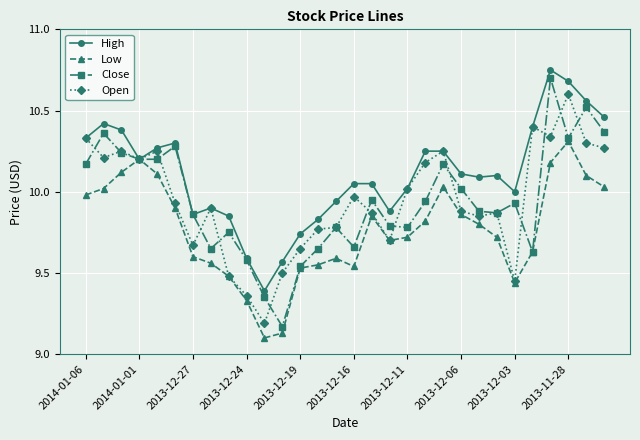

Rank the series by their maximum value, from lowest to highest.

Low, Open, Close, High